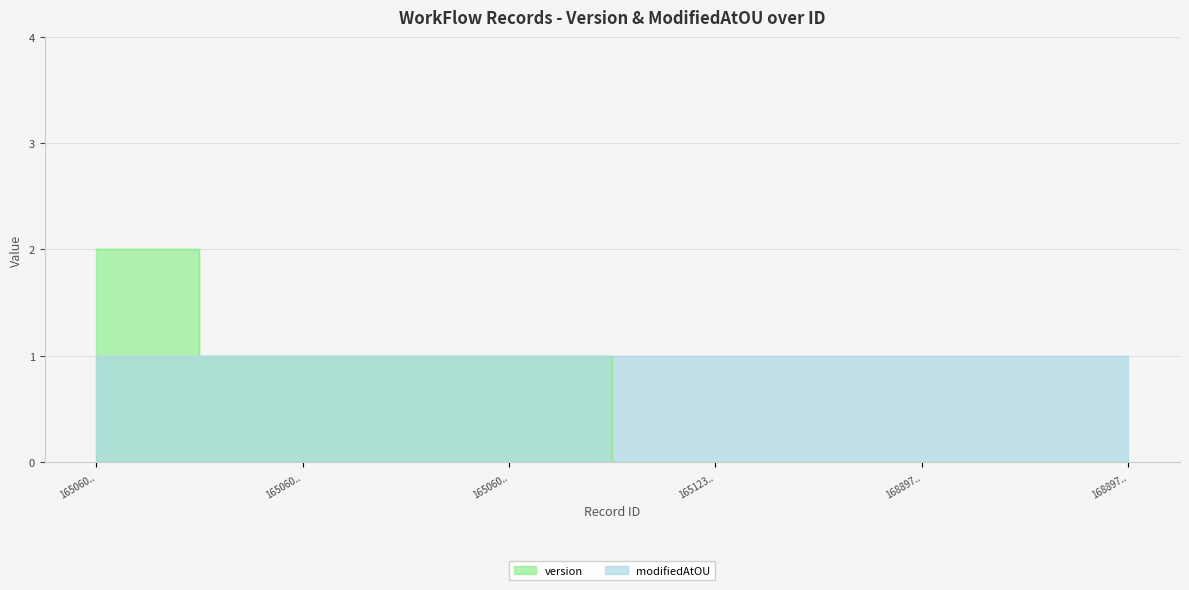

What is the difference between the second highest and minimum values?

1